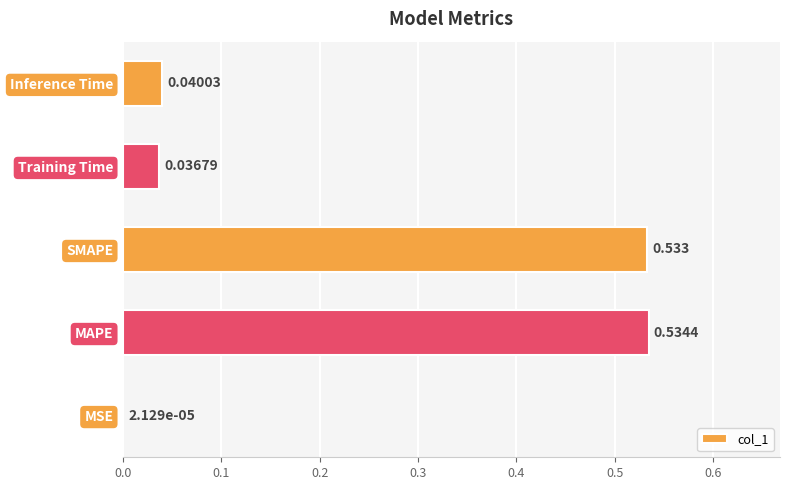

Which has a higher value, Training Time or Inference Time?

Inference Time